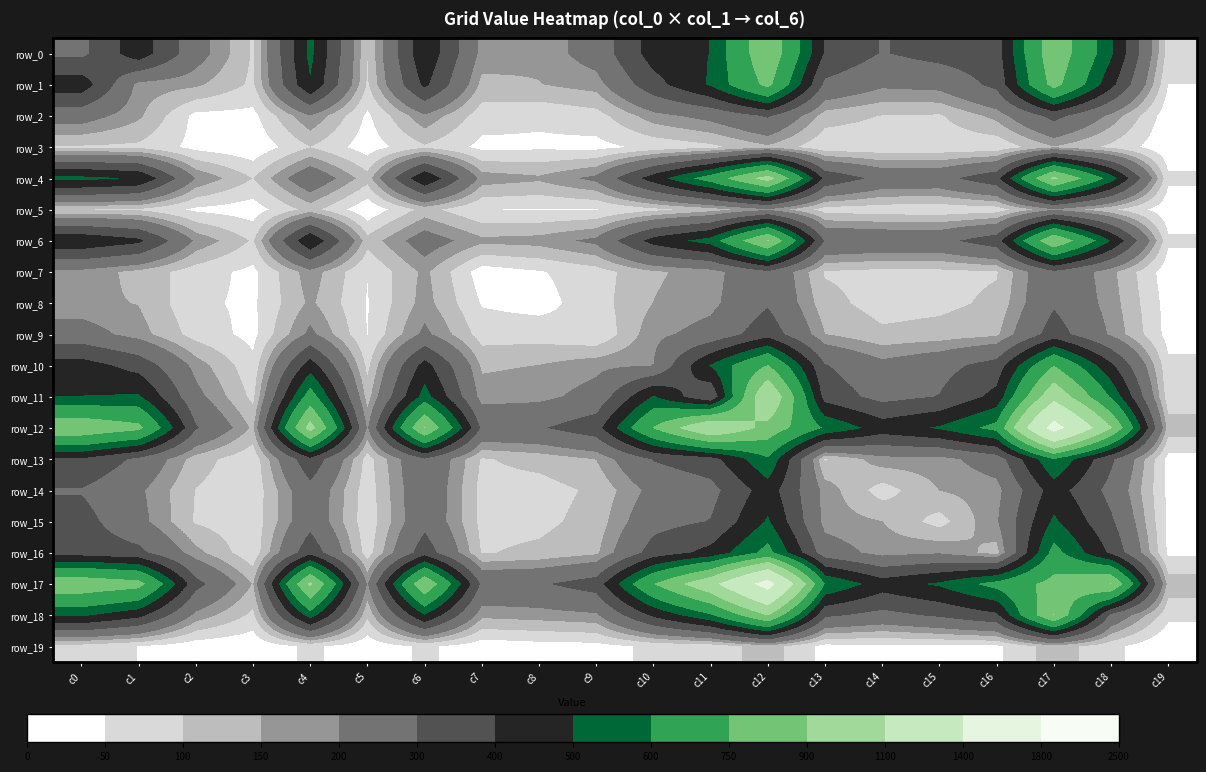

True or false: row_13 has a value of 243 at c16.

True